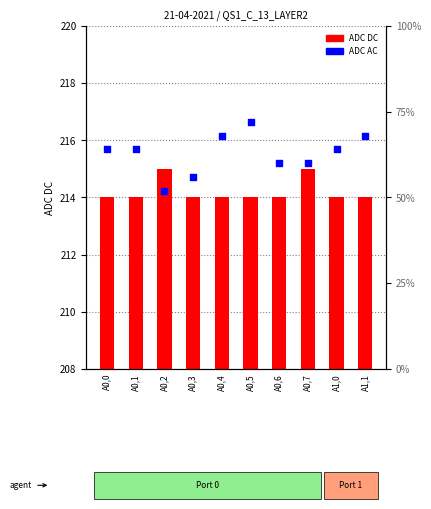

Which series contains the lowest Y value?

ADC AC